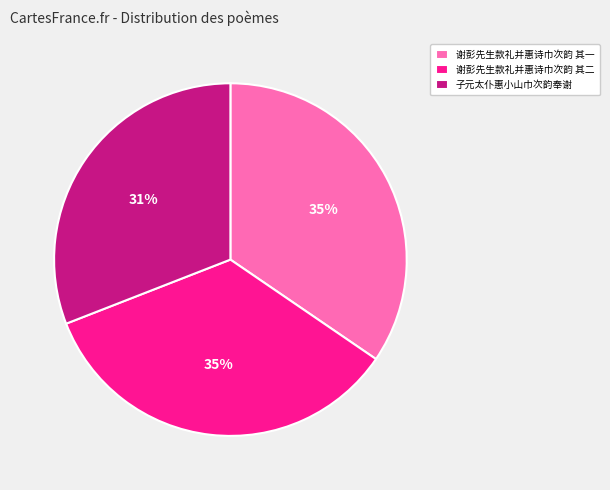

Which slice is the smallest?

子元太仆惠小山巾次韵奉谢